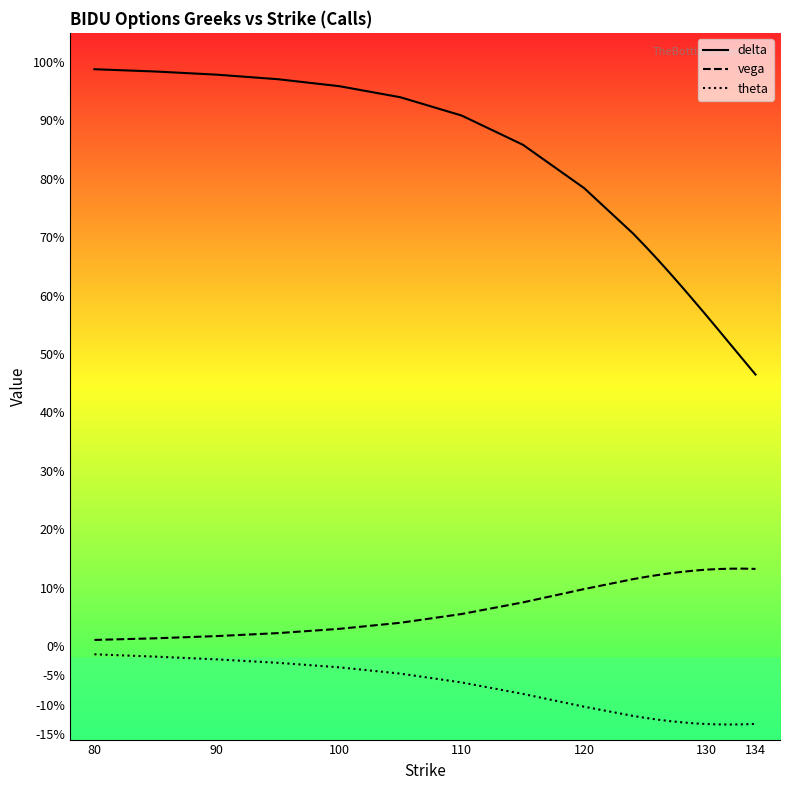

At how many categories does at least one series exceed 0?

20